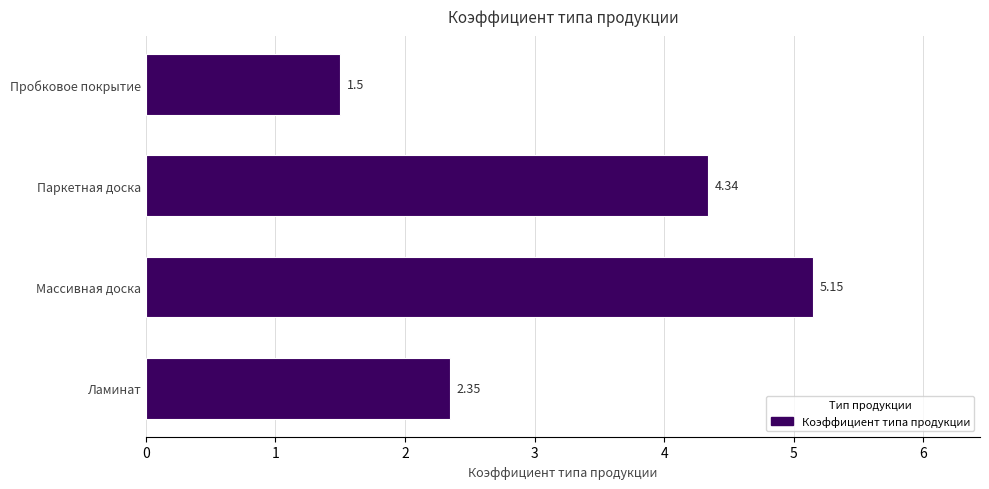

At which label is the value closest to 3?

Ламинат